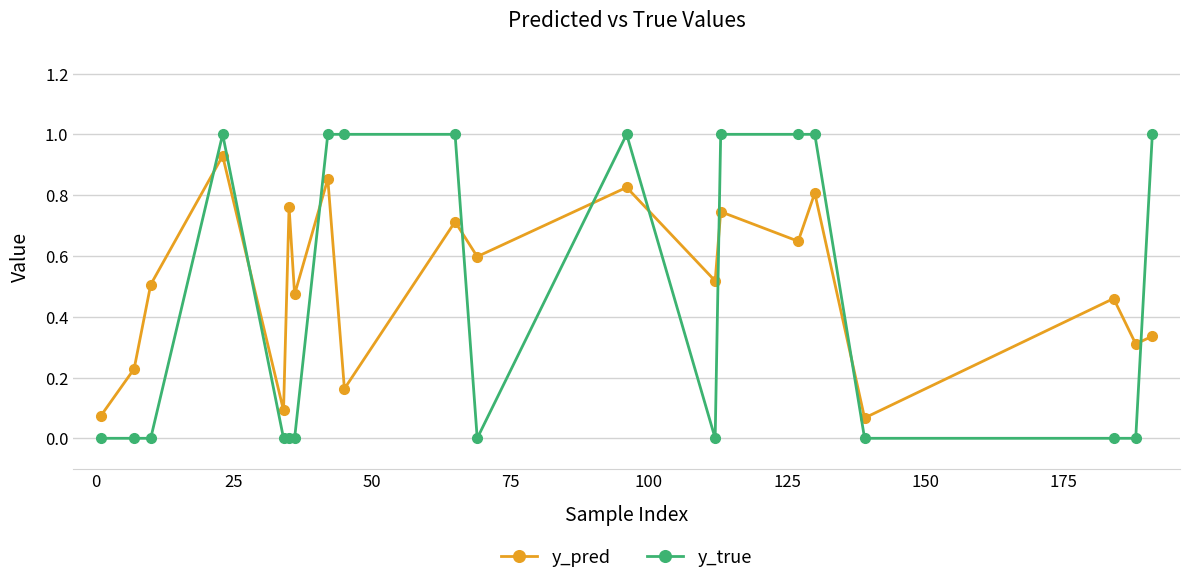

What is the difference between the maximum and second lowest values in the y_true series?

1.0